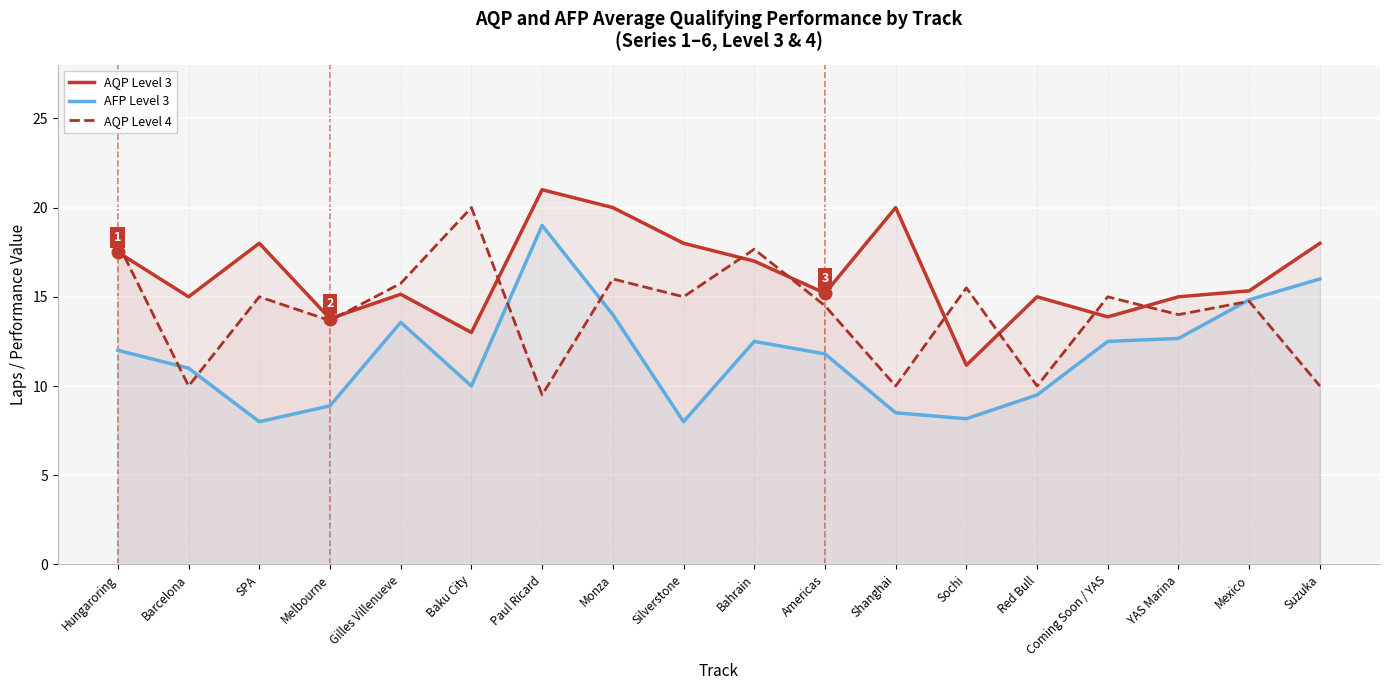

What is the label of the 13th point from the left?

Sochi